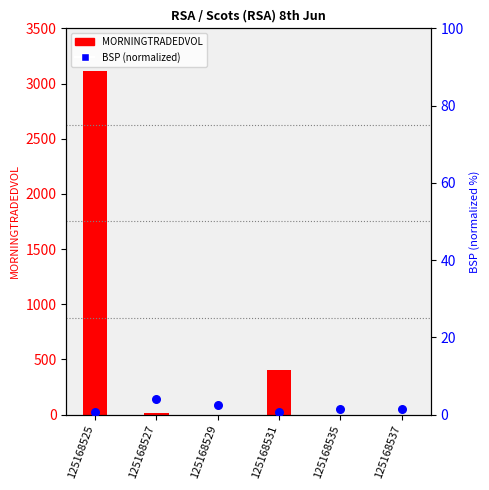

At how many categories does at least one series exceed 2569?

1